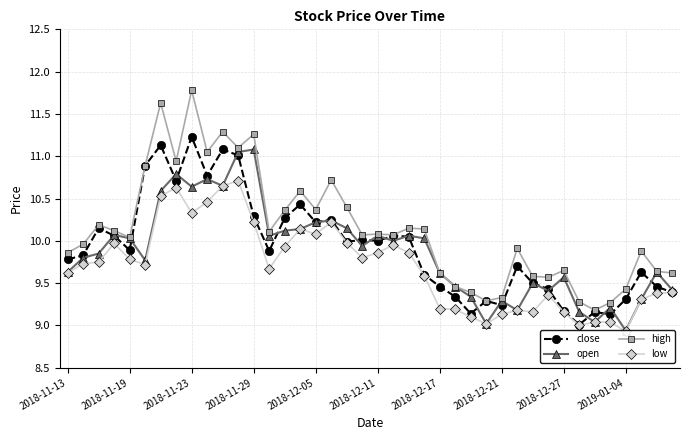

What is the value of the low point at the 4th from the left?

10.0